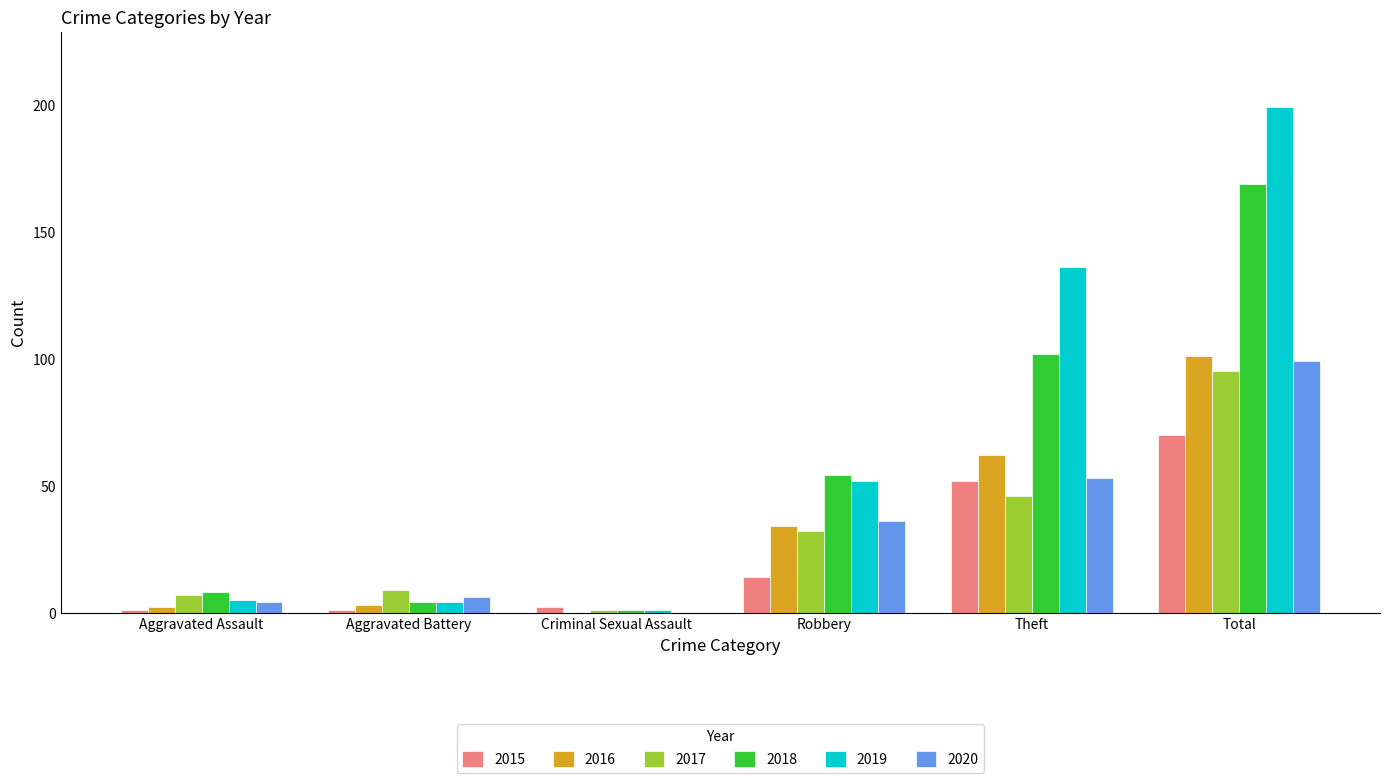

How many distinct data groups are displayed?

6